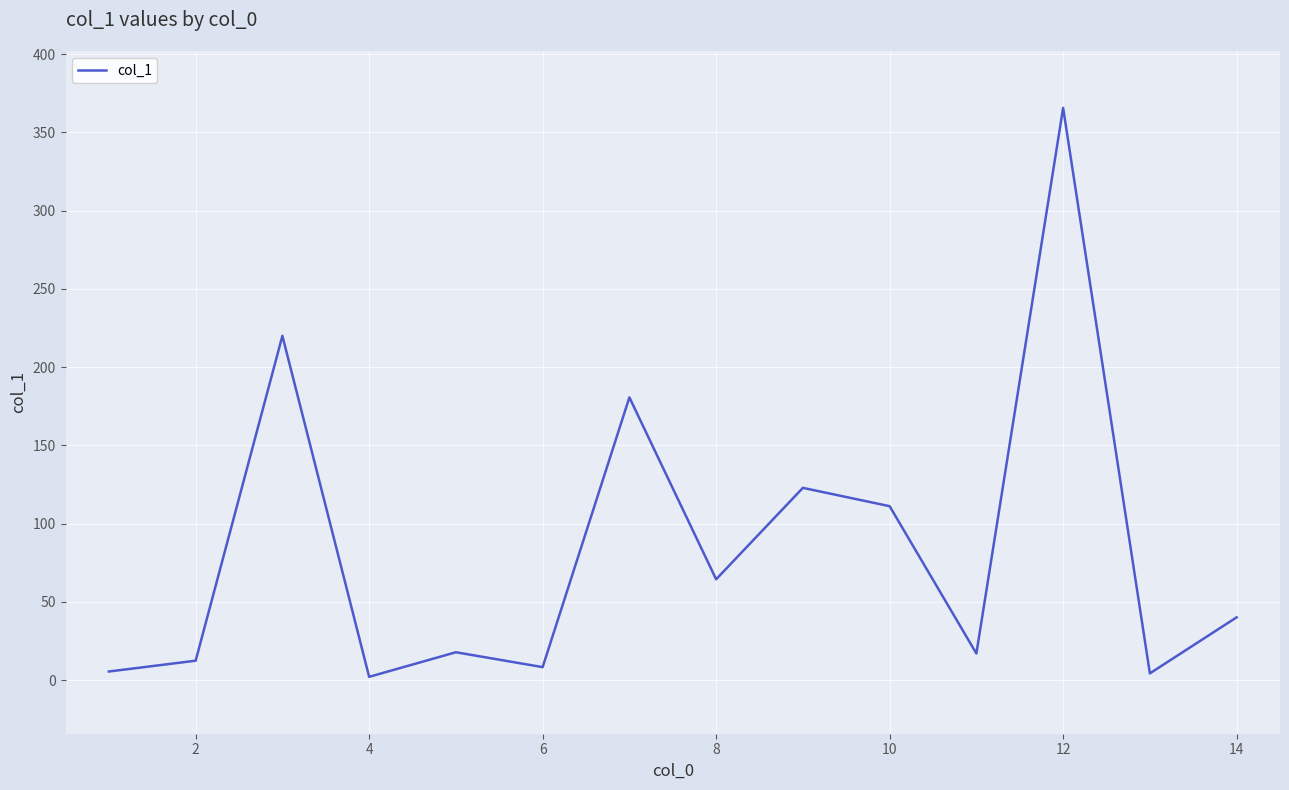

What is the maximum value shown in the chart?

365.6